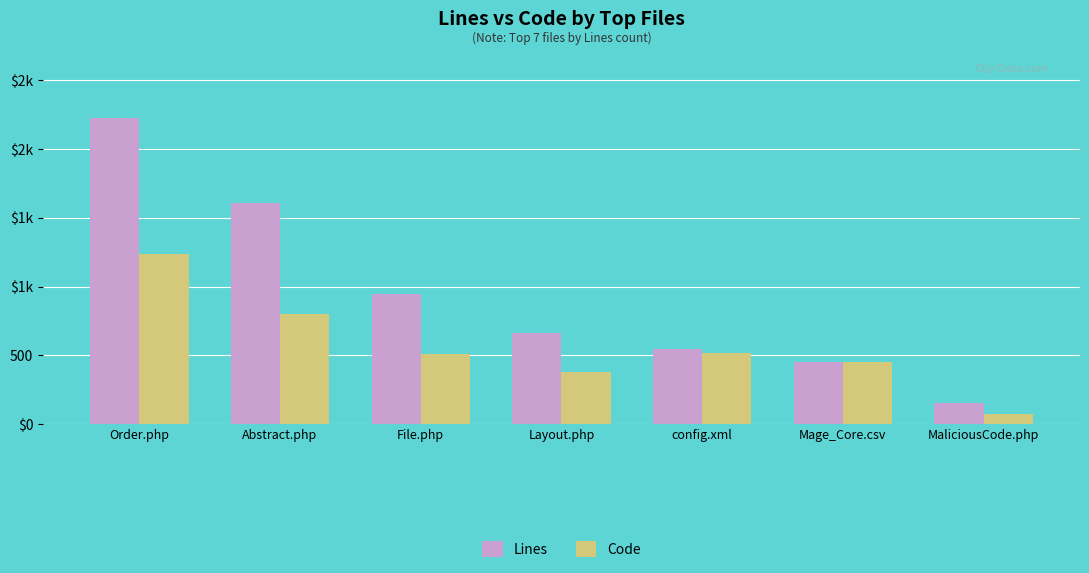

Which label corresponds to the smallest value in the chart?

MaliciousCode.php